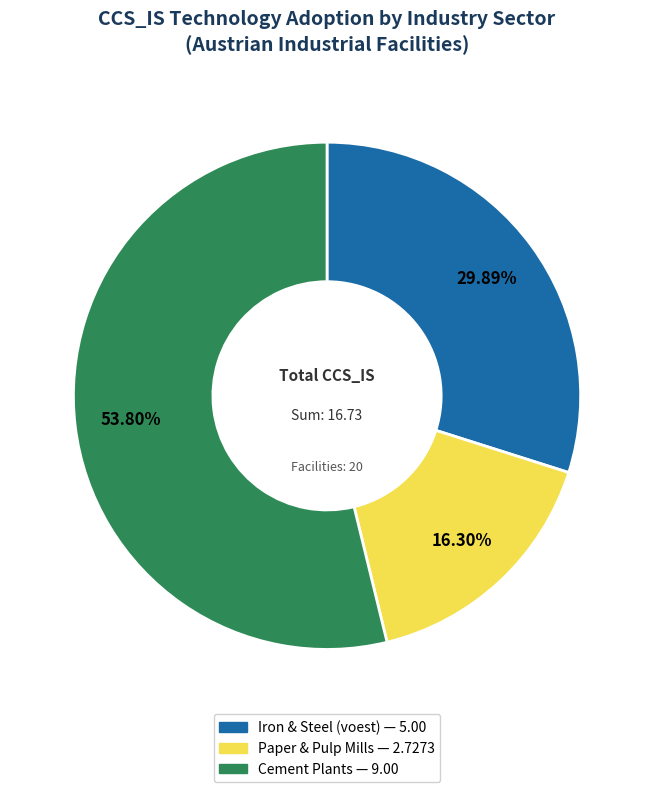

Is there any slice that represents more than half of the pie?

Yes